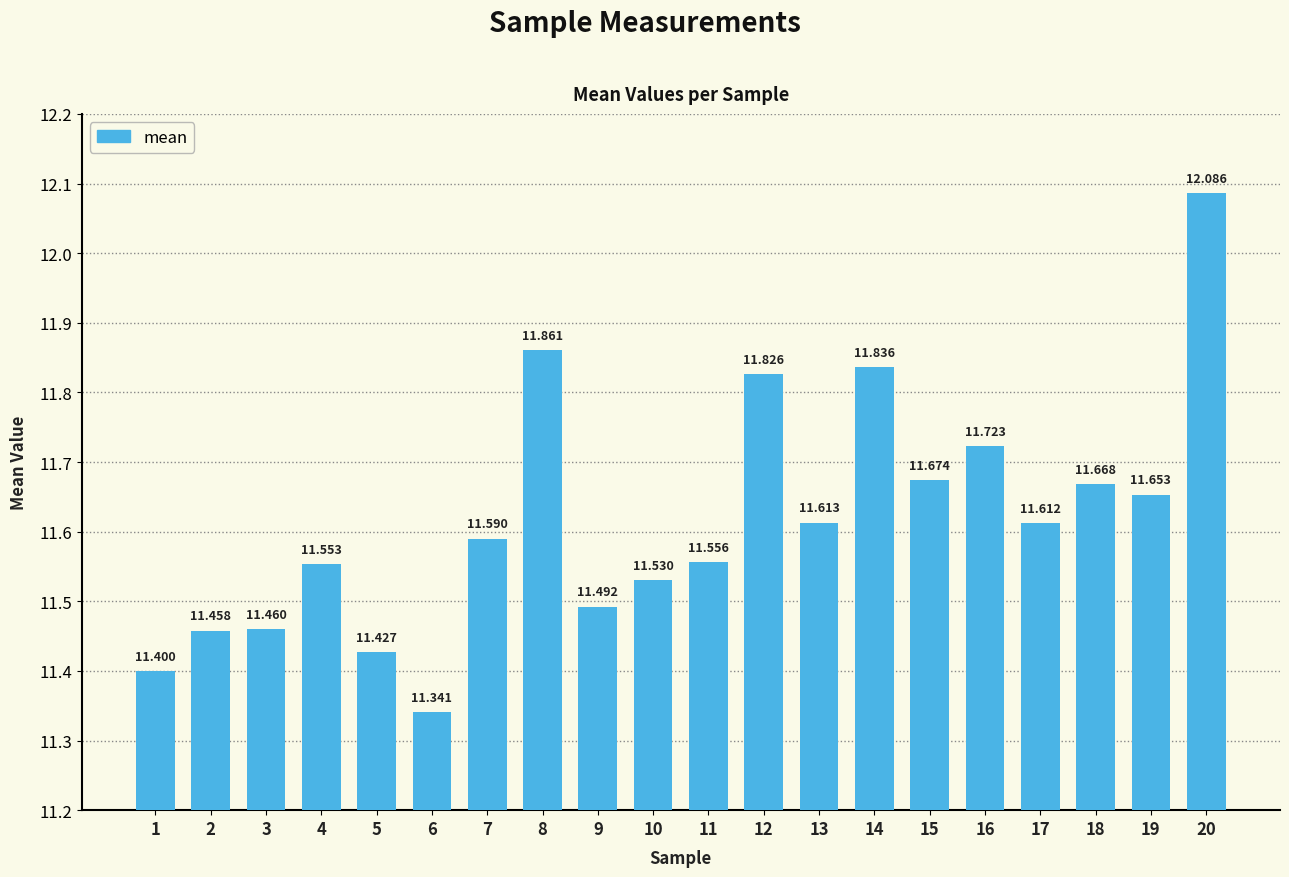

The chart shows a value of 4.3 at 11. True or false?

False